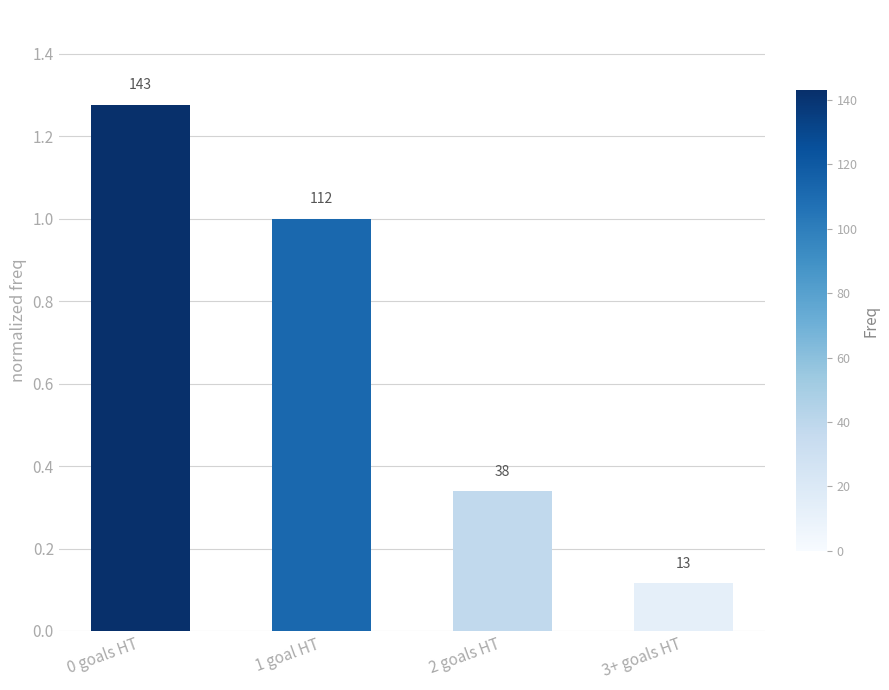

Rank the categories by value from highest to lowest.

0 goals HT, 1 goal HT, 2 goals HT, 3+ goals HT